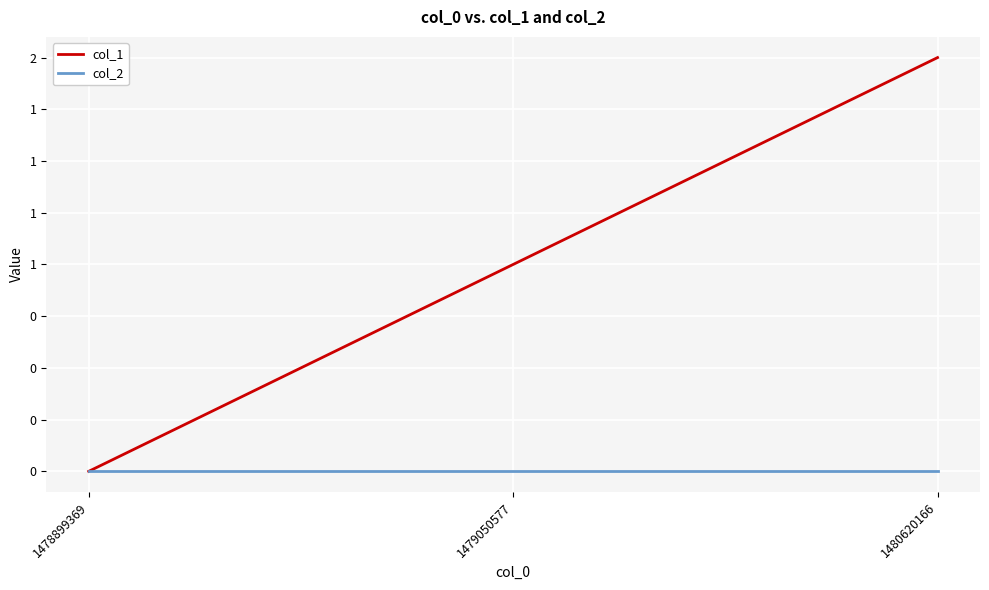

Is the value of col_2 at 1478899369 greater than the value of col_1 at 1479050577?

No